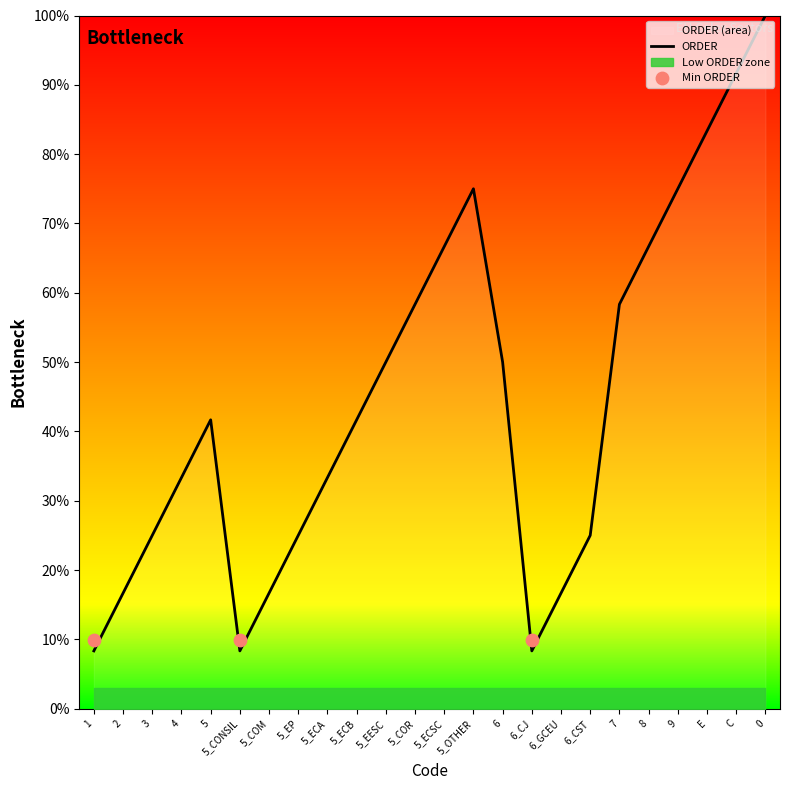

What is the change in value from 4 to 5_ECB?

+8.3